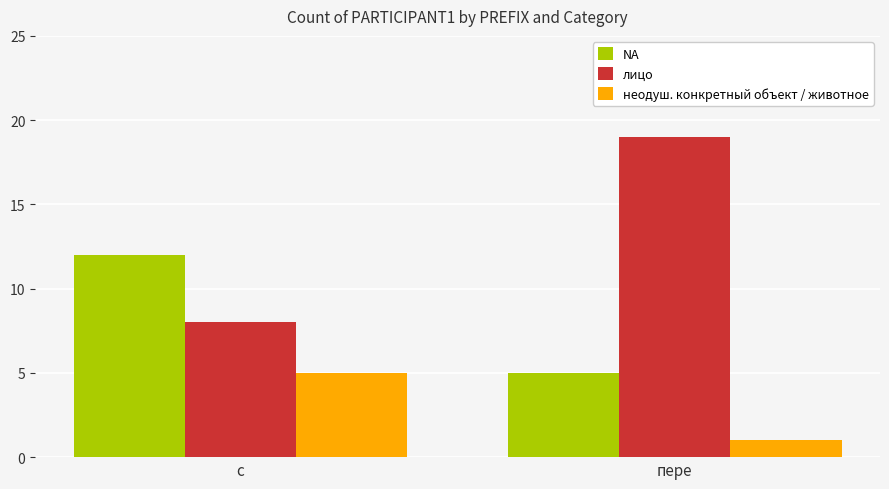

Reading left to right, transcribe all the data shown in this chart.

NA: 12	5
лицо: 8	19
неодуш. конкретный объект / животное: 5	1